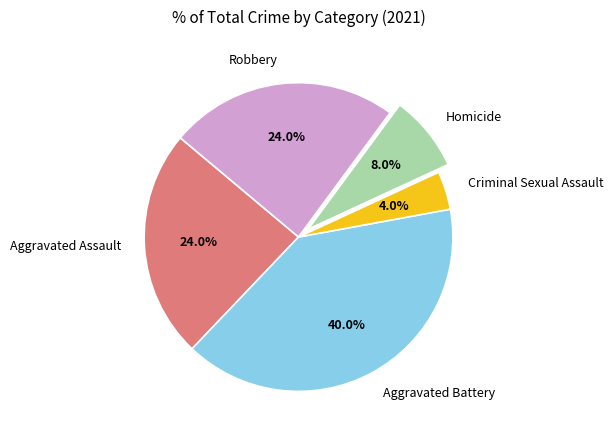

To the nearest percent, what portion does Homicide represent?

8%